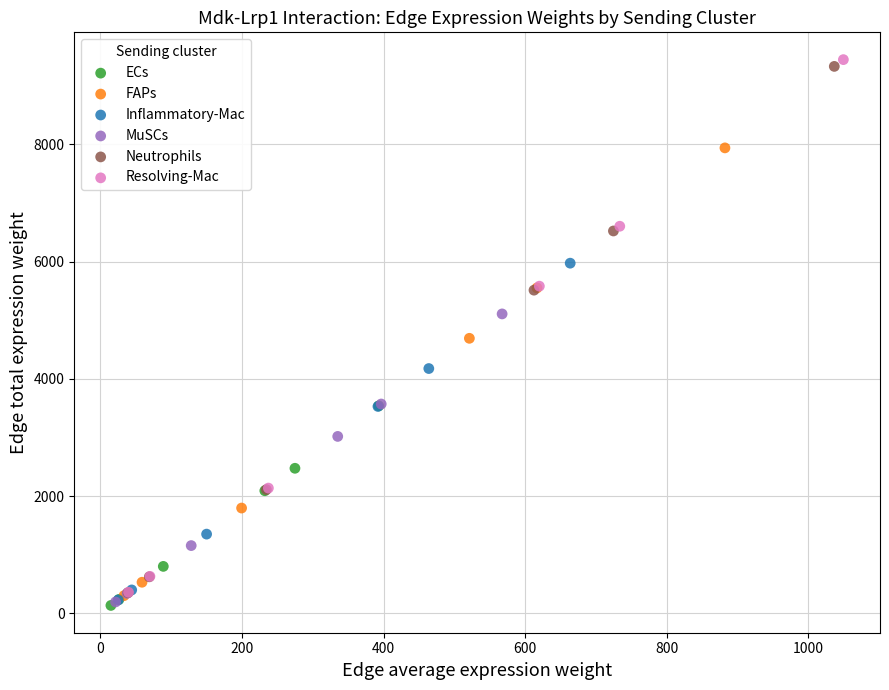

Which series has the largest Y range (max minus min)?

Resolving-Mac